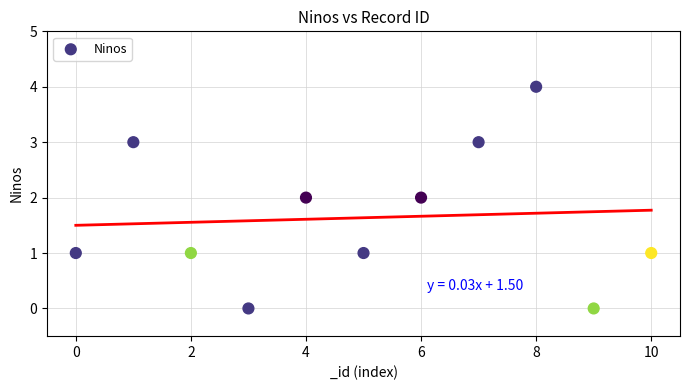

What is the range of Y values (max minus min)?

4